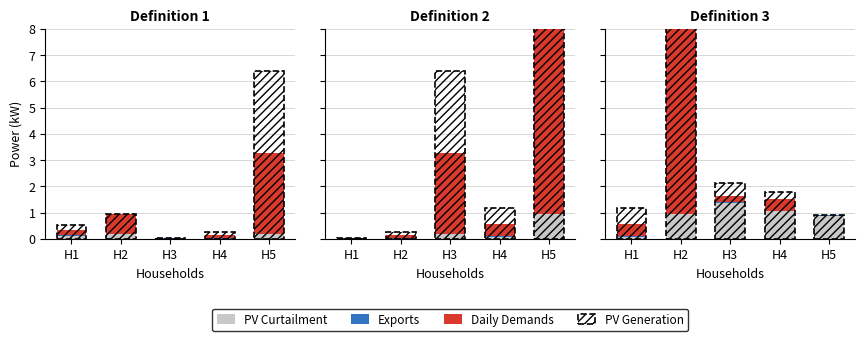

Count the number of data series in this chart.

4